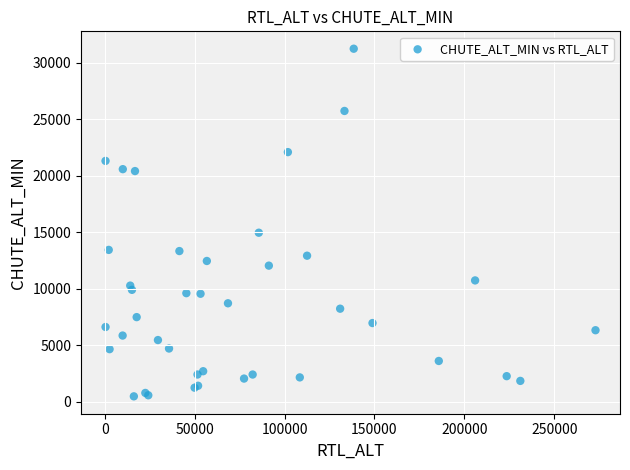

What Y value in the scatter plot is closest to 15857?

14955